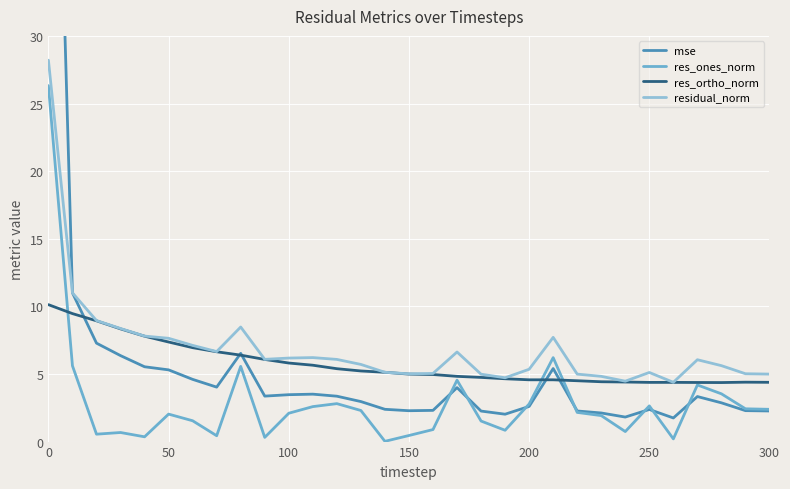

What is the highest value of the residual_norm series?

28.2